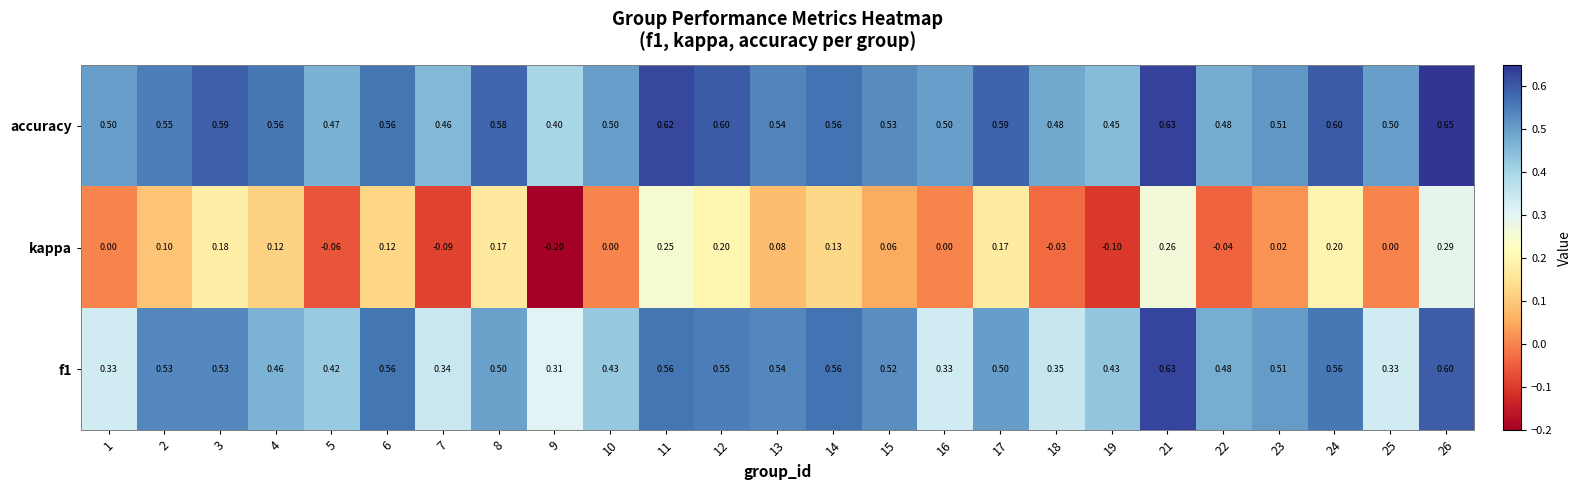

Which series changed the most between 9 and 10?

kappa